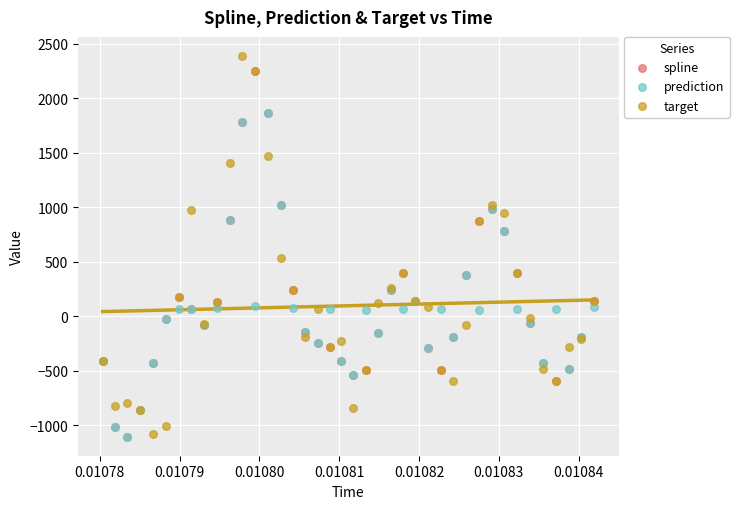

In the spline series, what Y value is closest to 571?

400.5